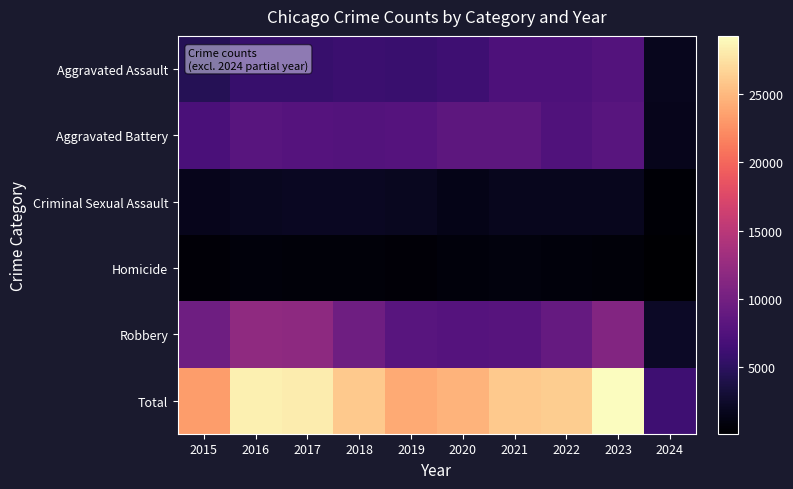

Reading left to right, list all the values displayed in this chart.

Aggravated Assault: 2015=4480	2016=5712	2017=5793	2018=6001	2019=5841	2020=6264	2021=7242	2022=7280	2023=7707	2024=1785
Aggravated Battery: 2015=7019	2016=8086	2017=7845	2018=7735	2019=7858	2020=8319	2021=8347	2022=7488	2023=8077	2024=1699
Criminal Sexual Assault: 2015=1696	2016=1848	2017=1968	2018=2029	2019=1908	2020=1481	2021=1724	2022=1785	2023=1802	2024=366
Homicide: 2015=496	2016=786	2017=672	2018=588	2019=499	2020=787	2021=804	2022=723	2023=625	2024=115
Robbery: 2015=9638	2016=11960	2017=11880	2018=9681	2019=7995	2020=7855	2021=7918	2022=8962	2023=11060	2024=2202
Total: 2015=23329	2016=28392	2017=28158	2018=26034	2019=24101	2020=24706	2021=26035	2022=26238	2023=29271	2024=6167